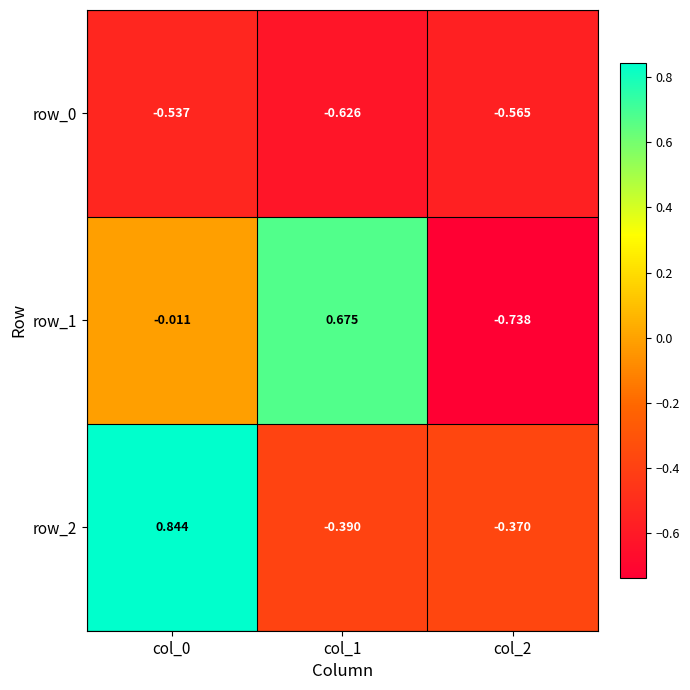

Rank the series by their maximum value, from lowest to highest.

row_0, row_1, row_2